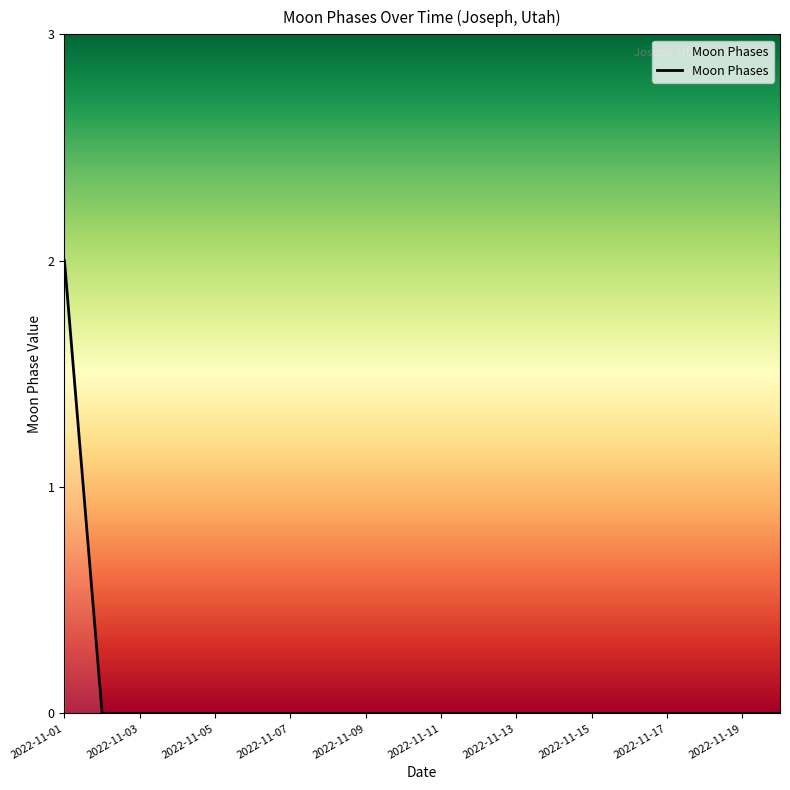

How many lines are shown in the chart?

1